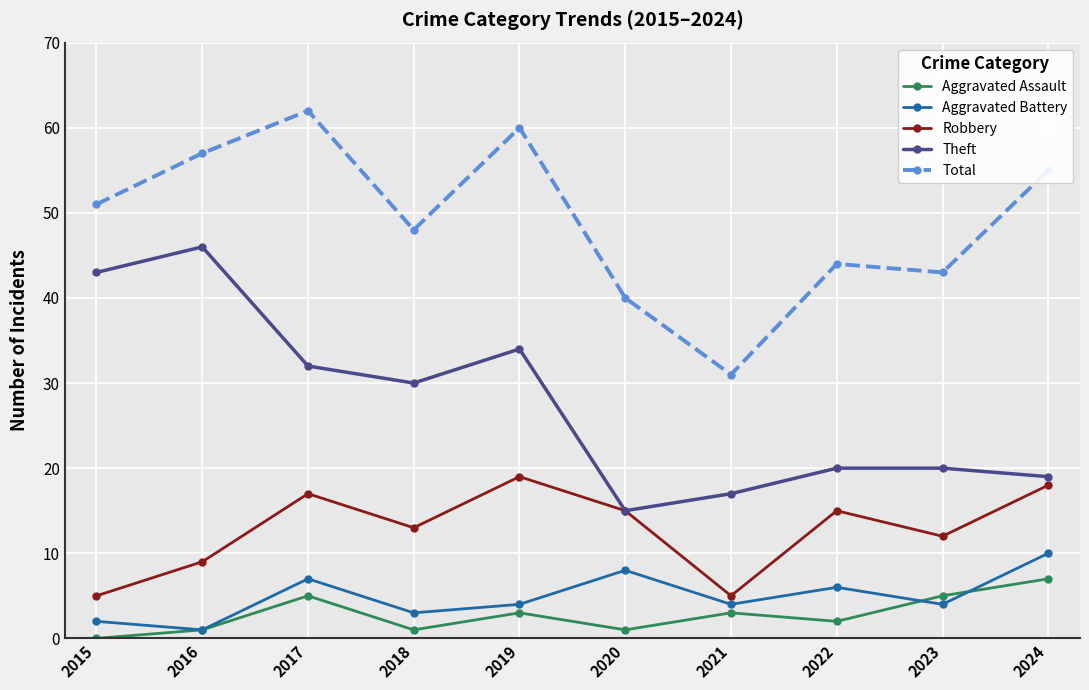

True or false: Aggravated Battery and Theft cross at least once.

False